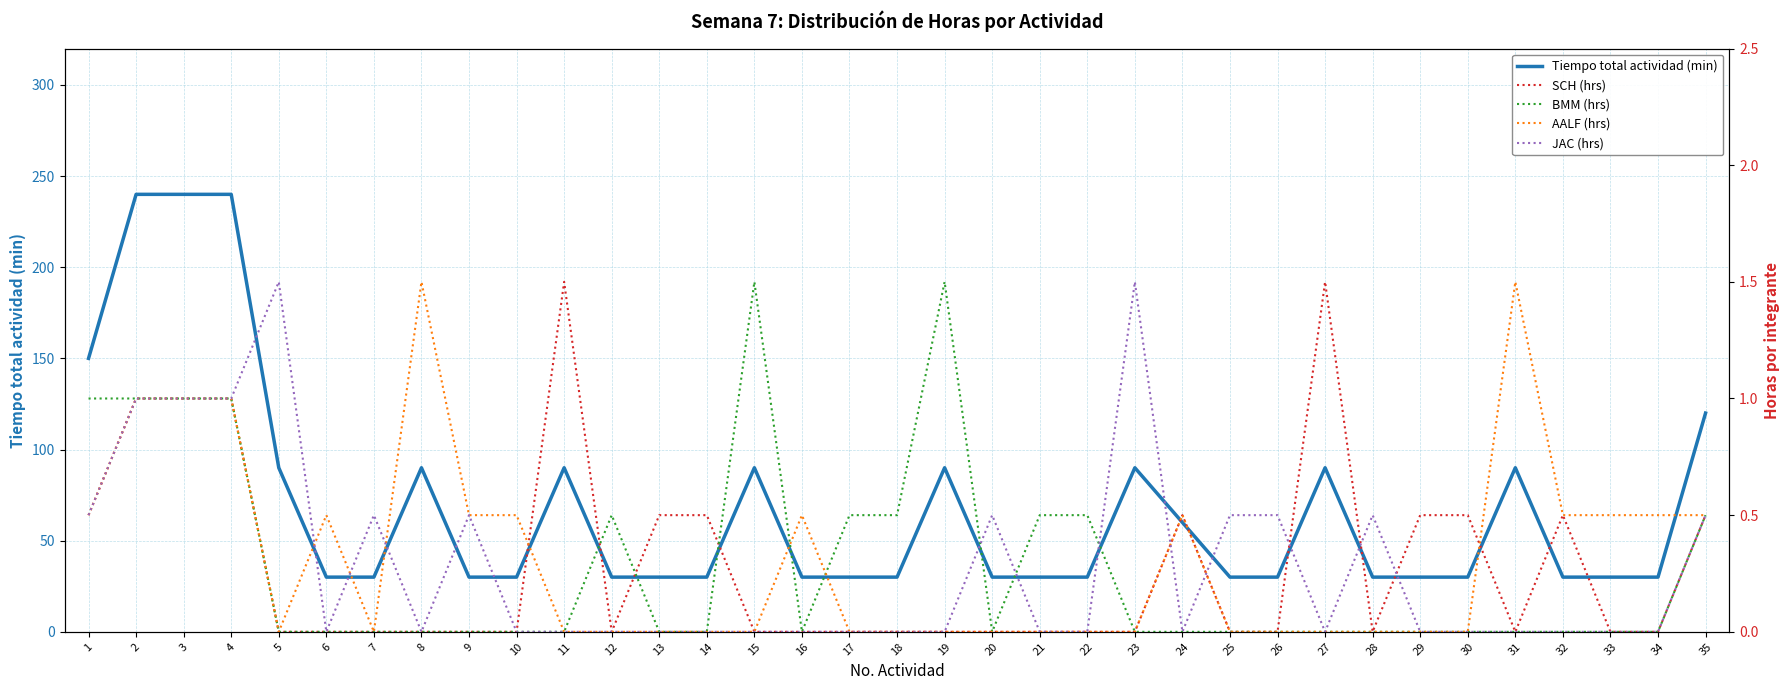

What is the maximum value shown in the chart?

240.0